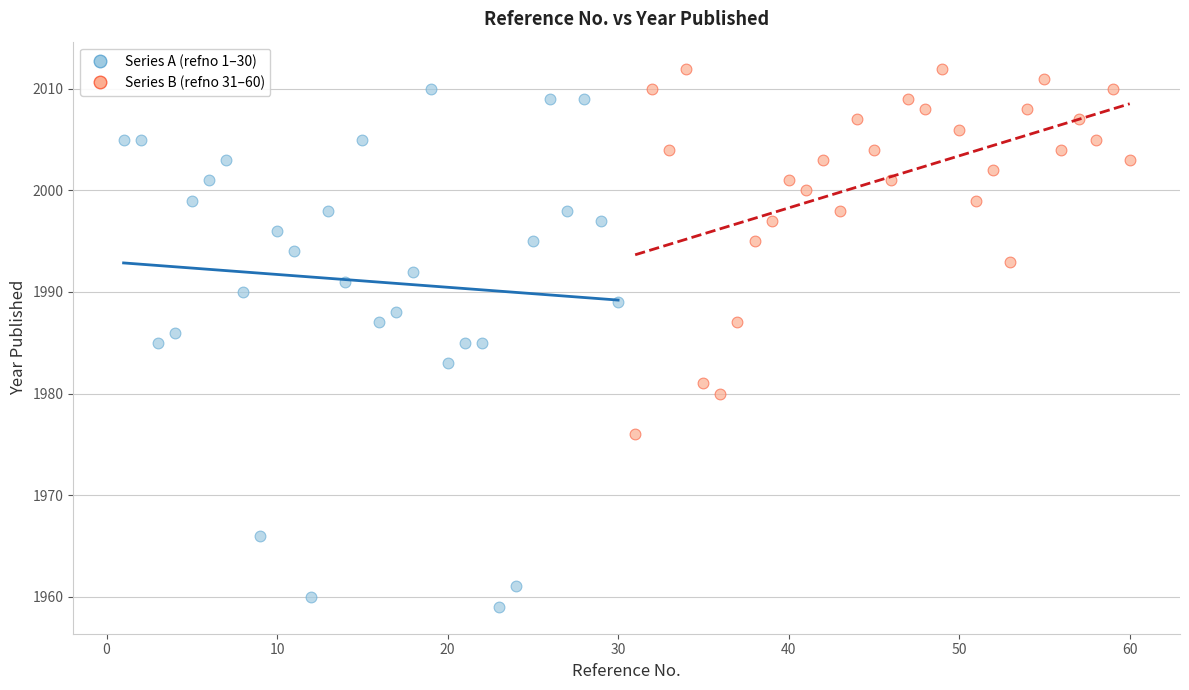

Which series reaches the maximum Y coordinate?

Series B (refno 31–60)